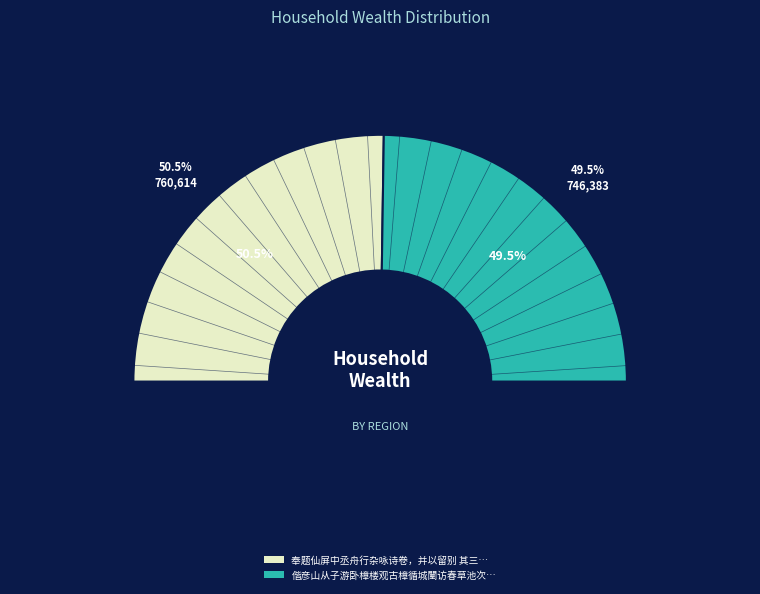

Count the number of slices in the pie.

2